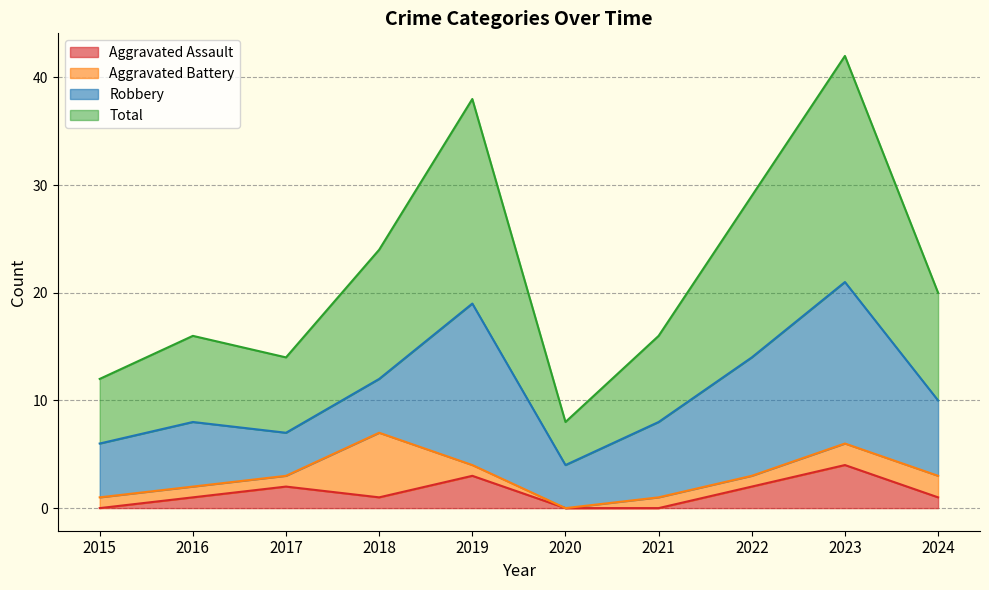

What are all the series names shown in the legend?

Aggravated Assault, Aggravated Battery, Robbery, Total